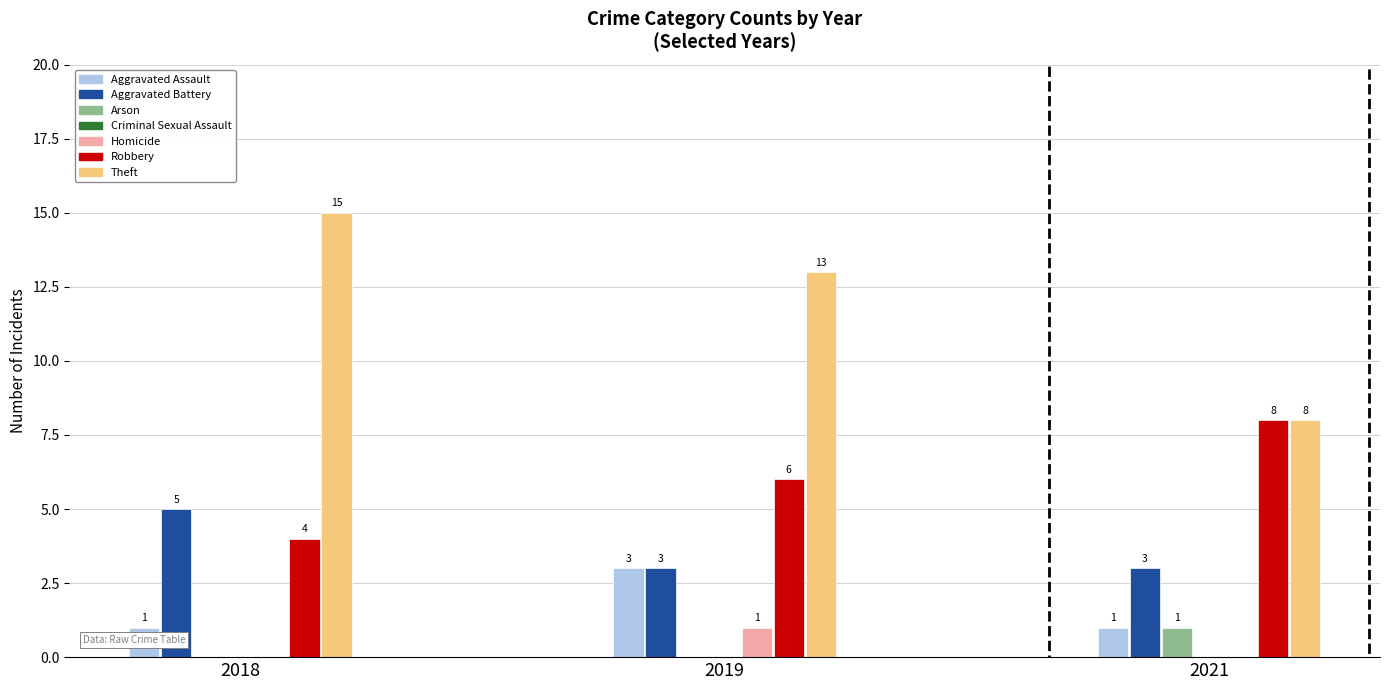

Between Total and Aggravated Battery, which is larger?

Total